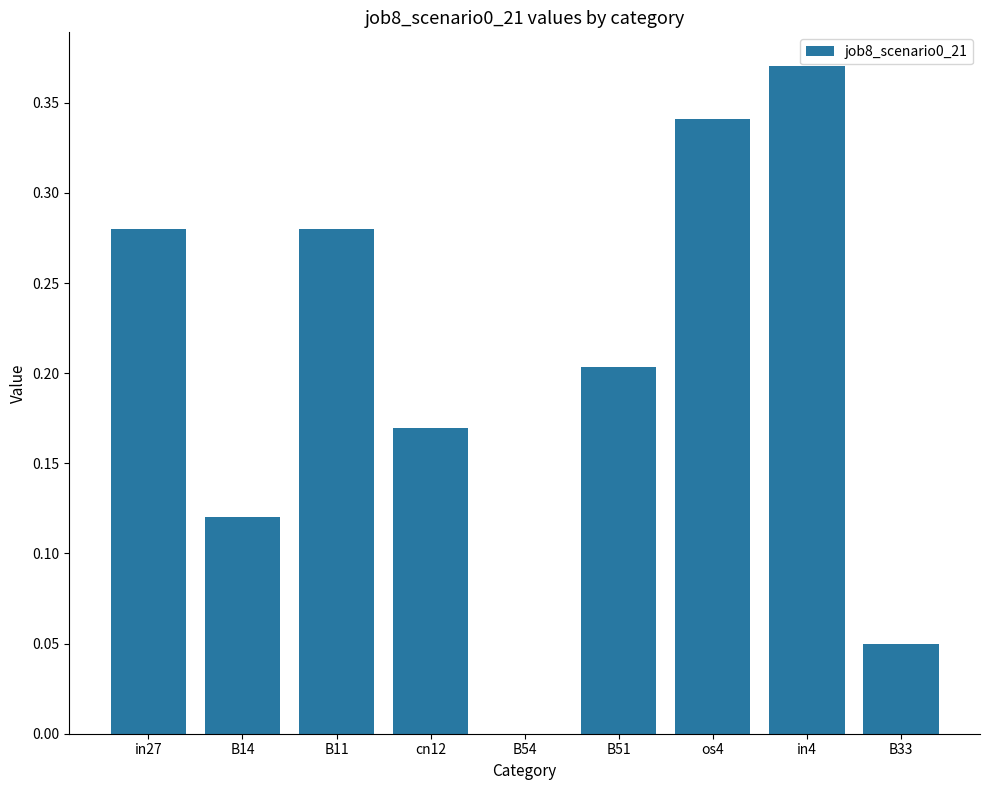

Are the bars horizontal?

No